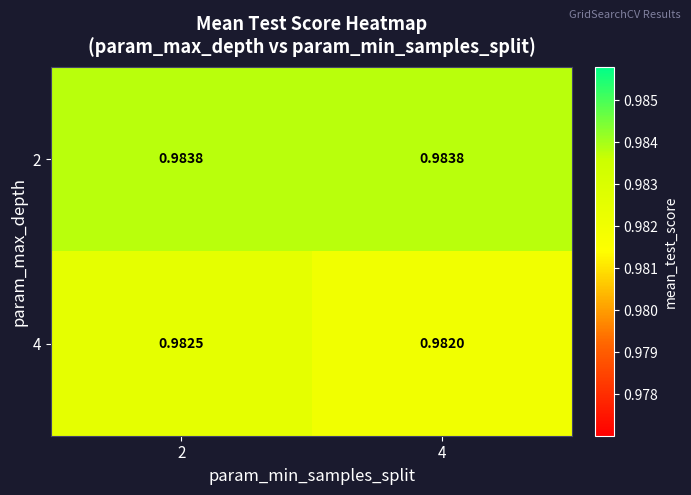

How many distinct data groups are displayed?

2